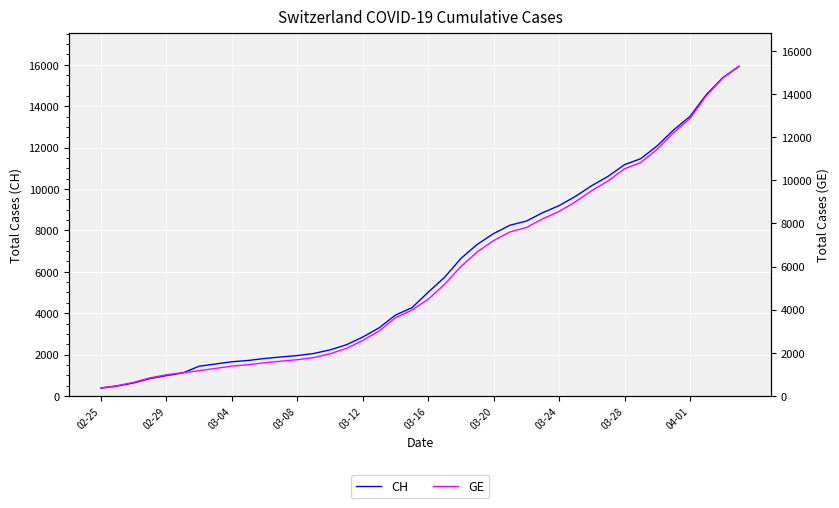

How many data points in GE are above 4485?

19